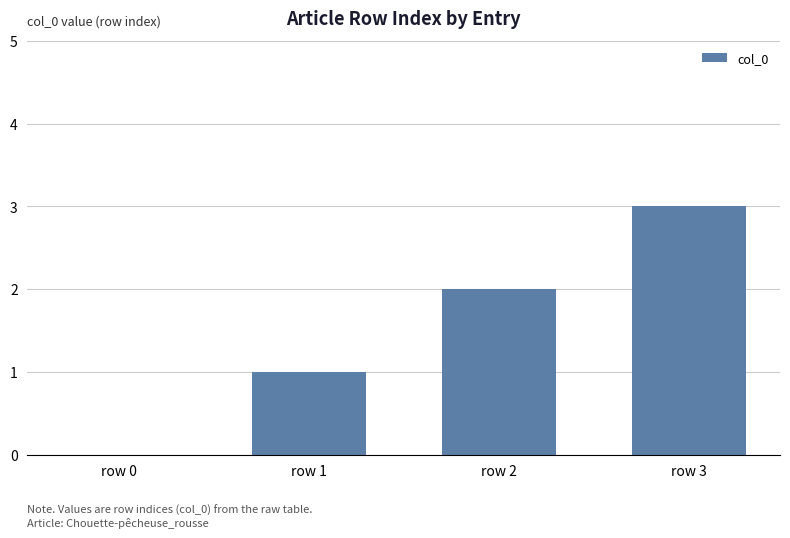

What is the sum of all values?

6